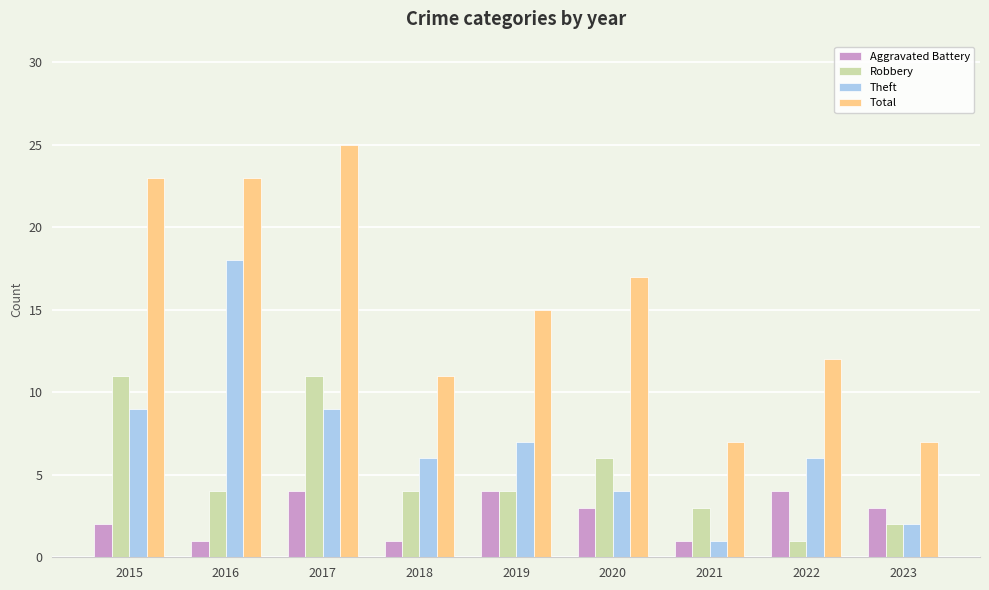

How many categories are shown in the chart?

9